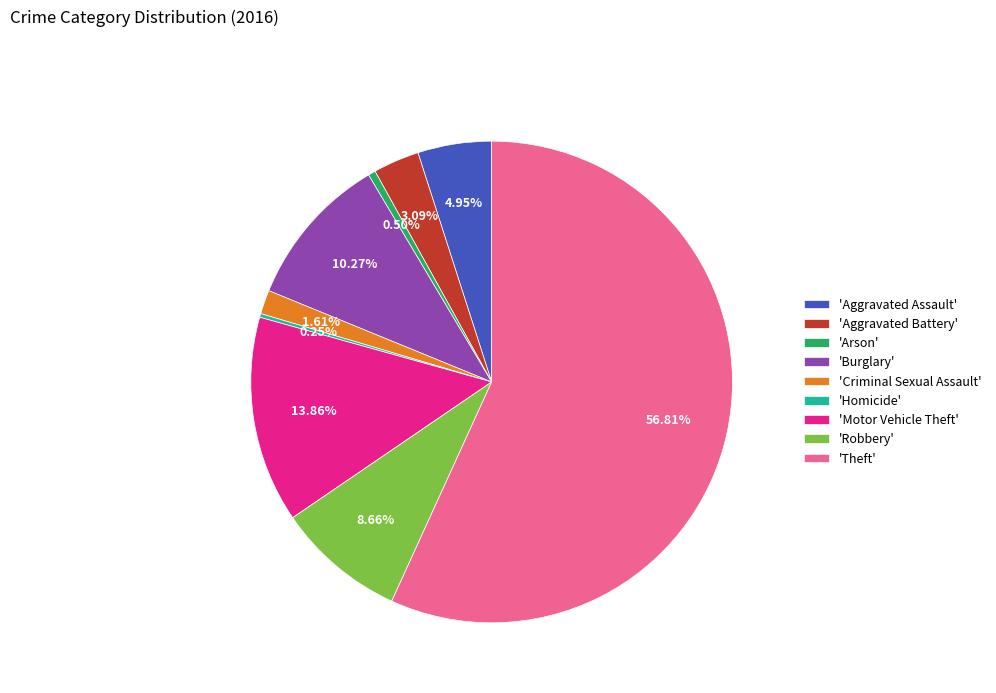

Is the sum of 'Aggravated Battery' and 'Theft' greater than half?

Yes